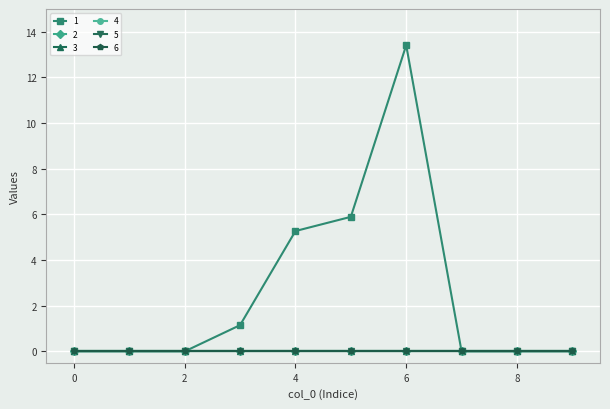

Is this an area chart (filled region under the line)?

No